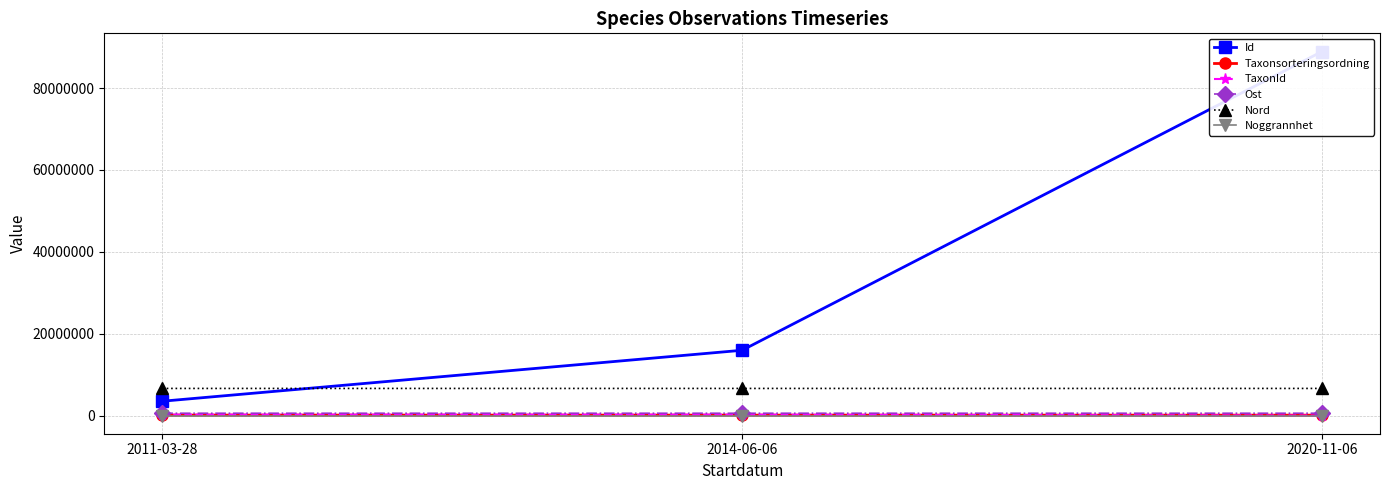

Reading left to right, list all the values displayed in this chart.

Id: 3492796.0	15943536.0	88929676.0
Taxonsorteringsordning: 103813.0	96356.0	90138.0
TaxonId: 220785.0	219847.0	366.0
Ost: 560642.6	560120.9	560638.4
Nord: 6618798.4	6618695.1	6618802.4
Noggrannhet: 5.0	5.0	25.0